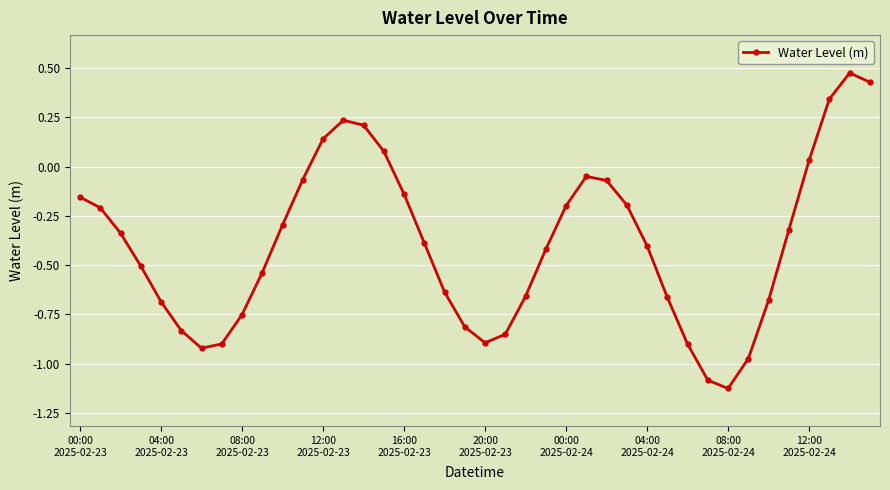

What is the difference between the maximum and minimum values?

1.6